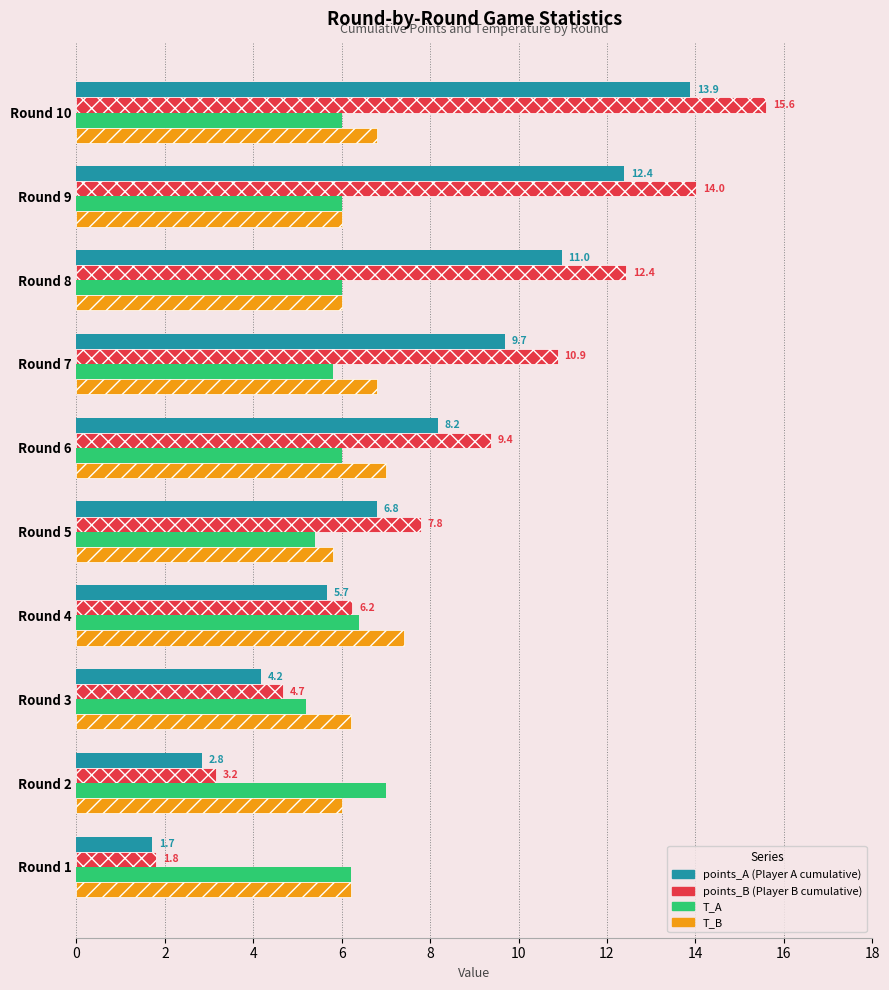

At which category is the sum across all series the highest?

Round 10